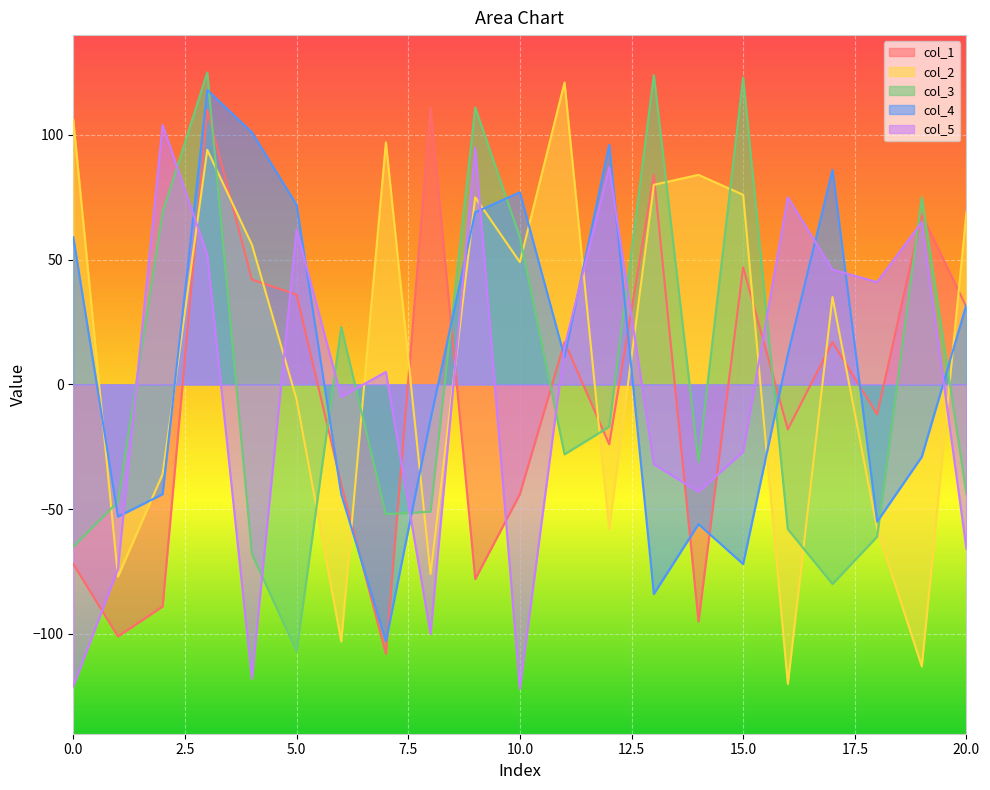

Does the chart display data point markers on the line(s)?

No